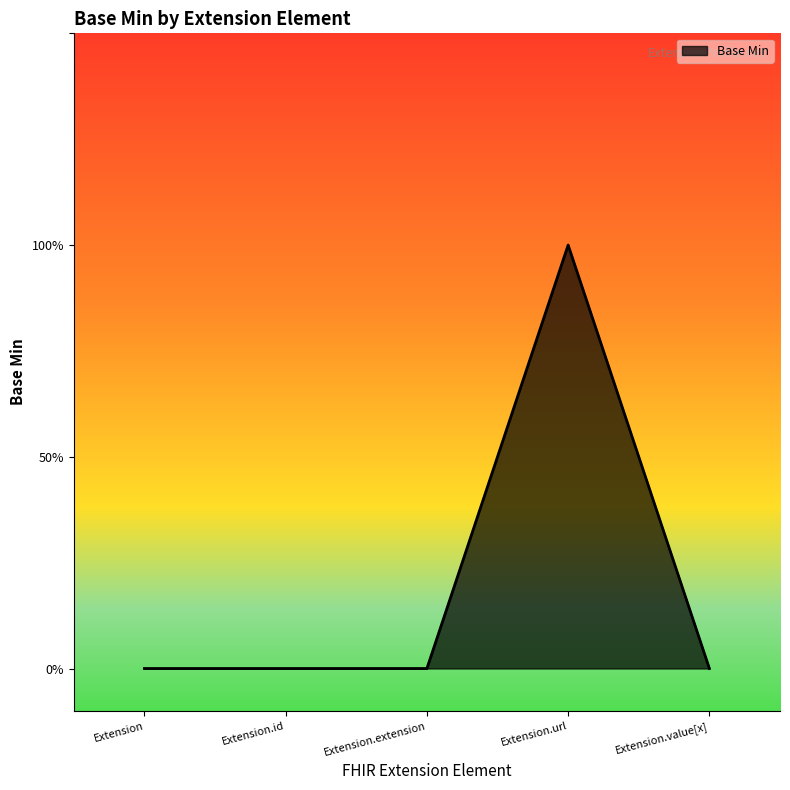

Reading left to right, what are all the values shown in this chart?

0	0	0	1	0